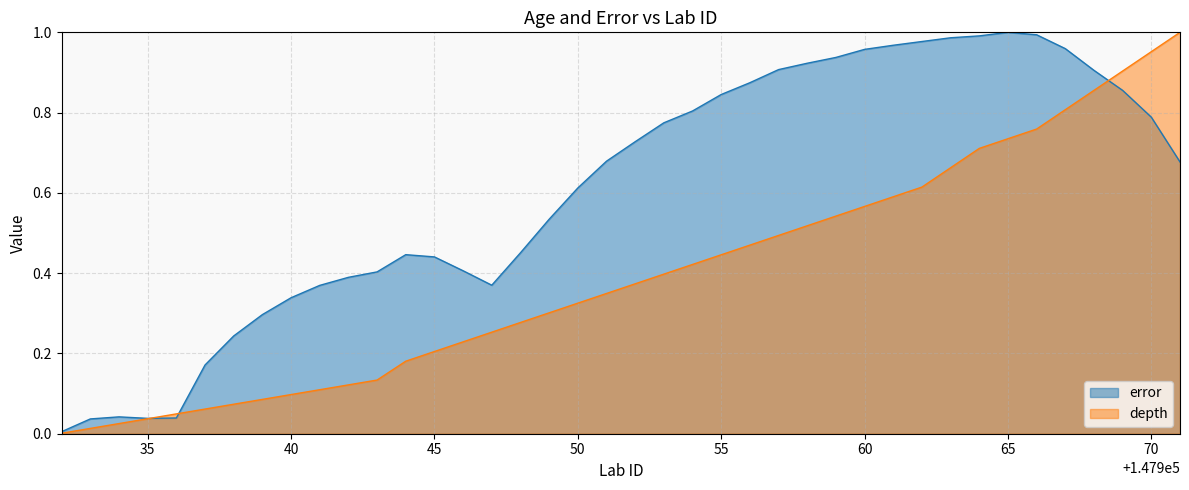

At which category is the sum across all series the highest?

147967